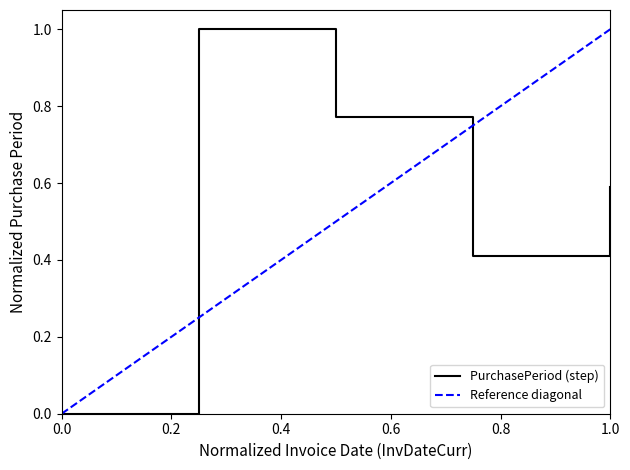

What is the maximum value for PurchasePeriod (step)?

1.0